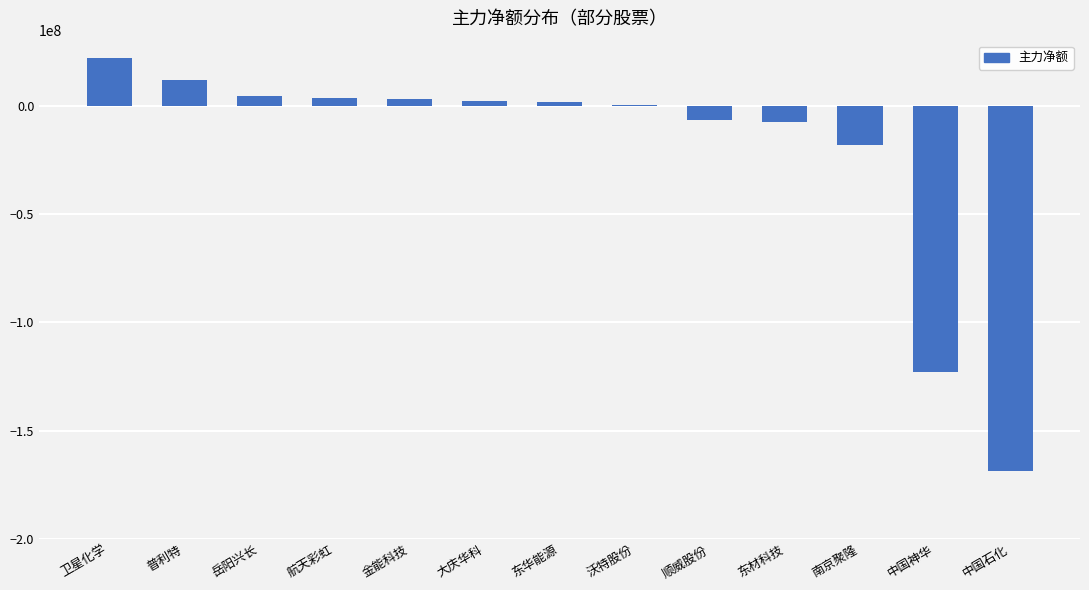

At which label is the value closest to -73316150?

中国神华